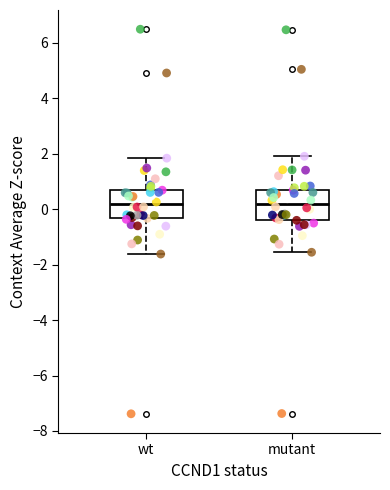

Where is the lower edge of the box for wt on the y-axis? The values are not printed on the chart, so give them approximately, as read against the axis.

-0.4